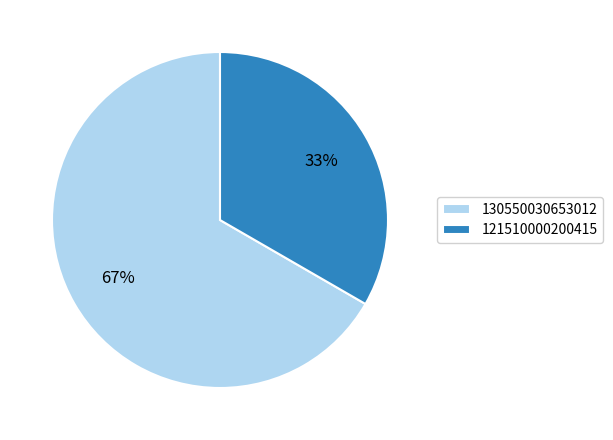

To the nearest percent, what is the combined percentage of 121510000200415 and 130550030653012?

100%